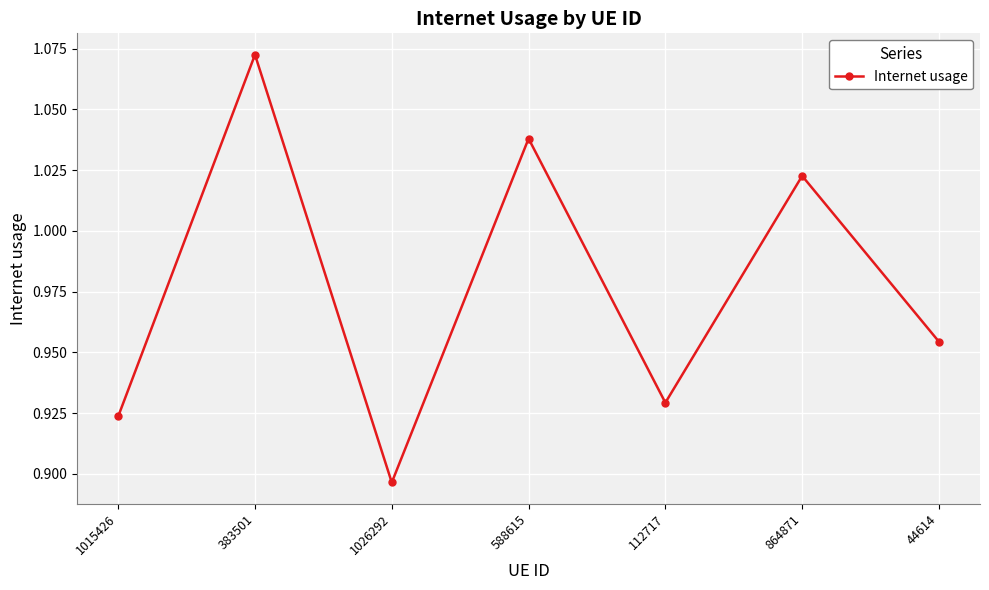

Which has a higher value, 44614 or 1026292?

44614